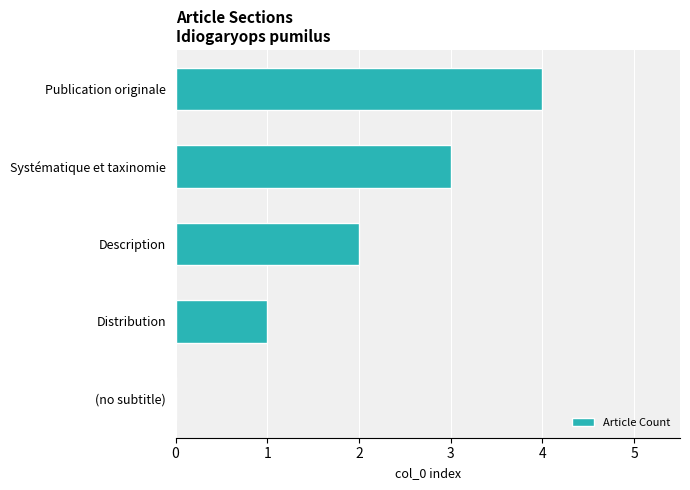

What is the sum of all values?

10